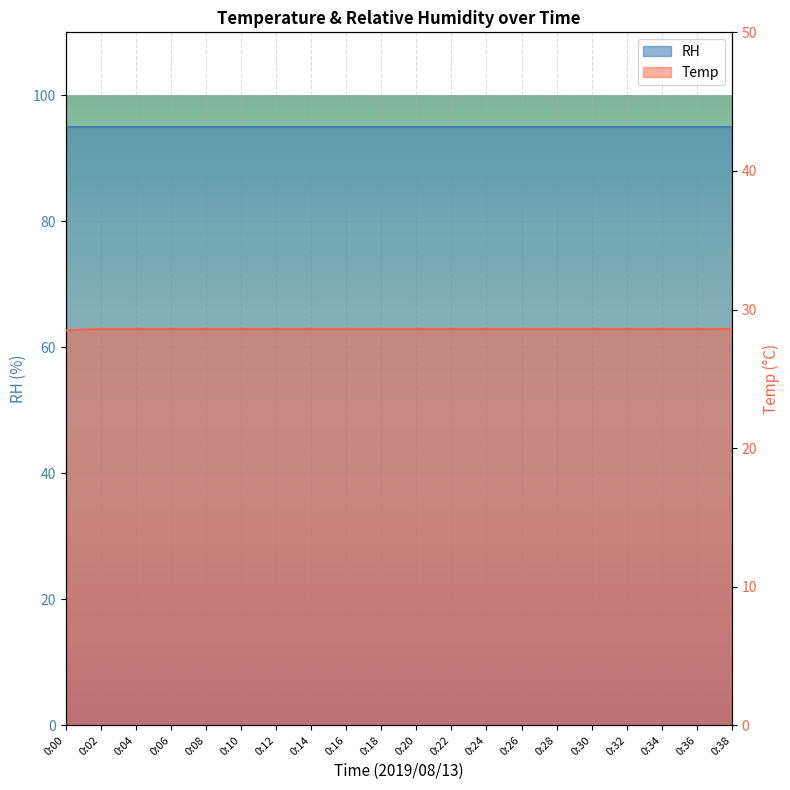

Which label corresponds to the smallest value in the chart?

0:00